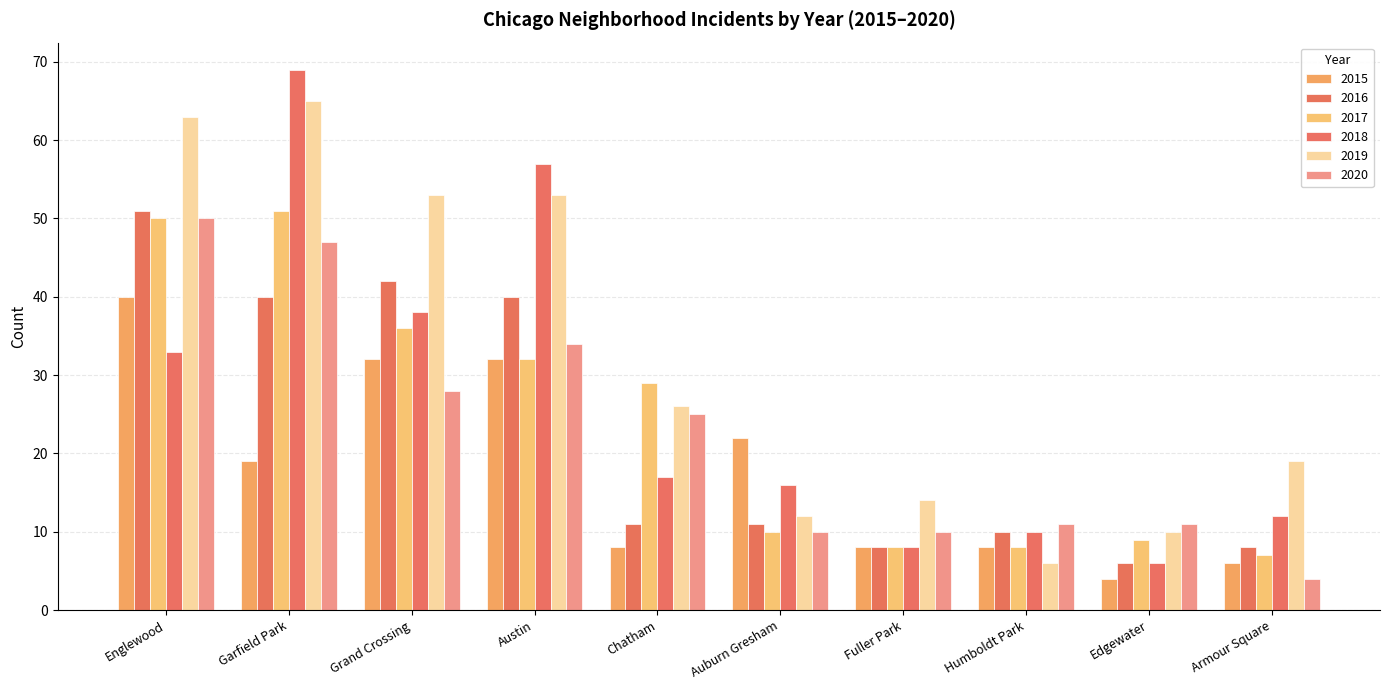

At Chatham, list the series in order from largest to smallest.

2017, 2019, 2020, 2018, 2016, 2015